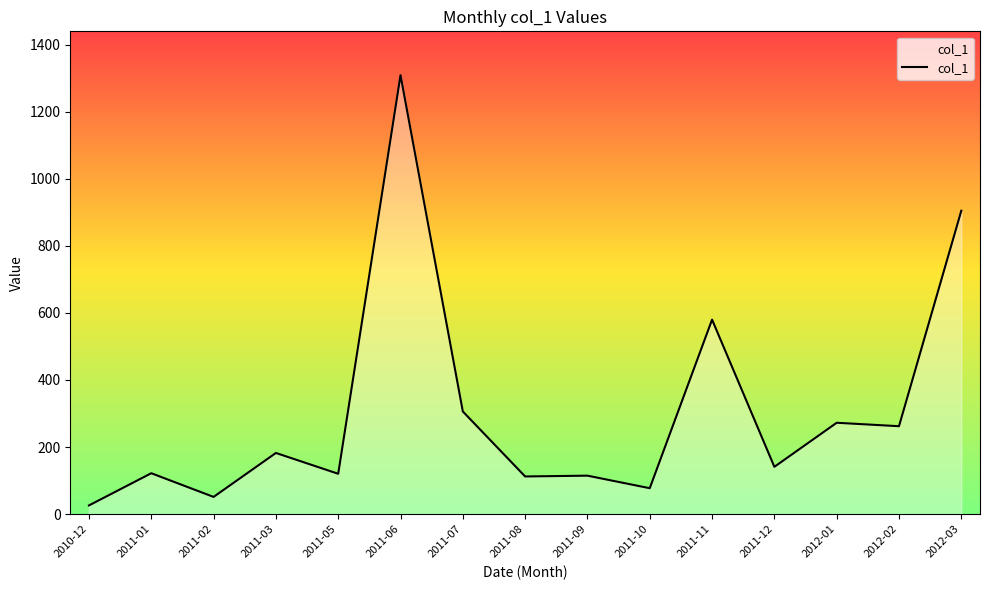

Approximately how many times larger is the value at 2011-03 compared to 2012-02?

0.7